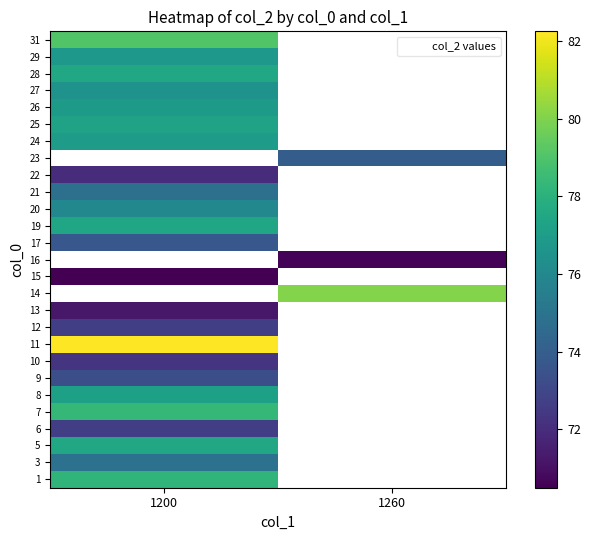

True or false: 10 has a value of 72.3 at 1200.

True